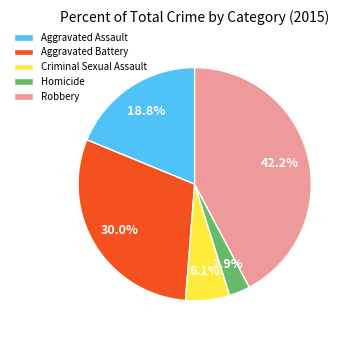

What is the ratio of the value at Aggravated Battery to the value at Aggravated Assault?

1.6